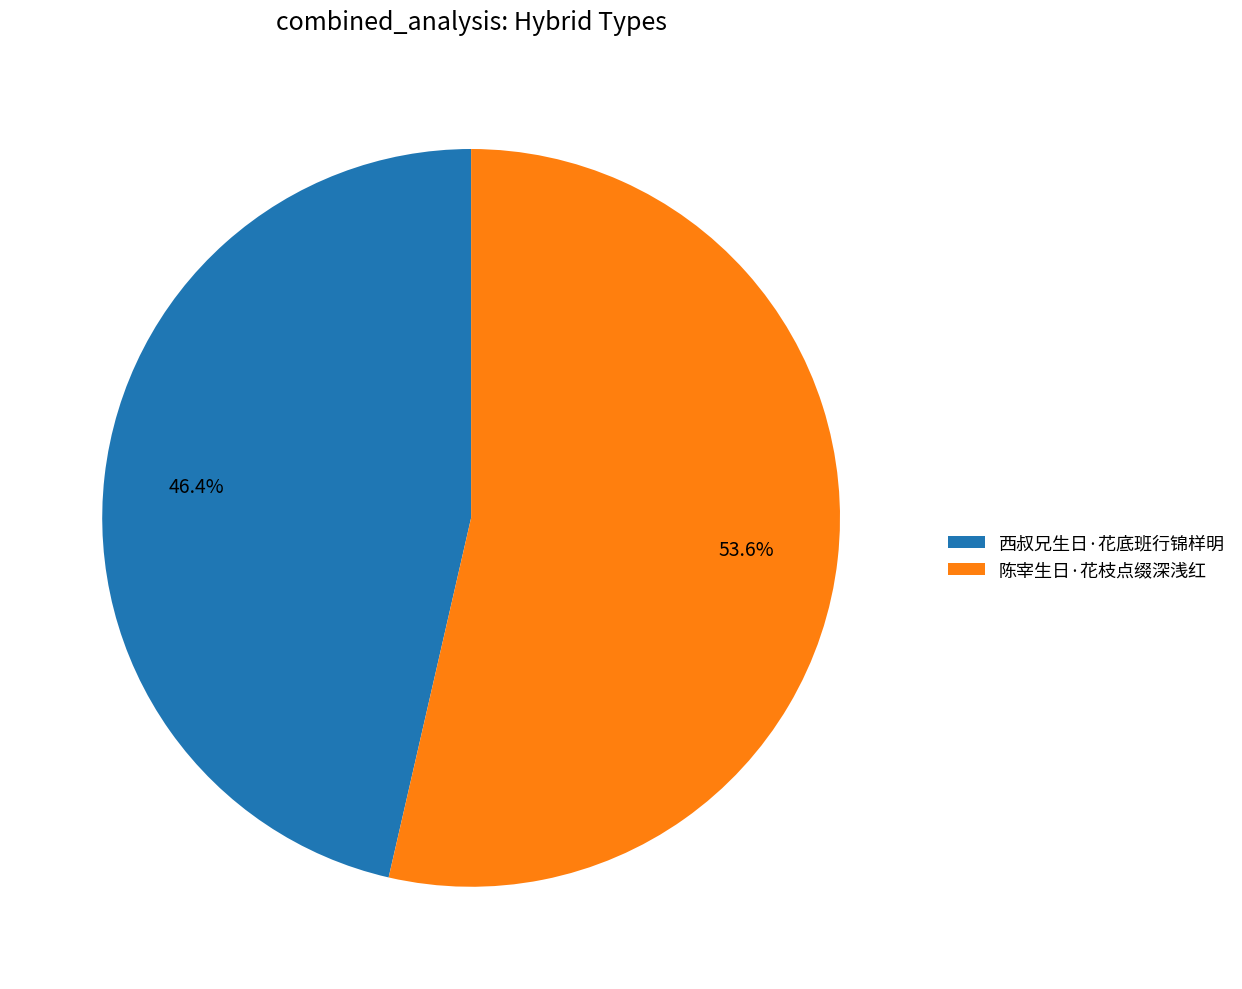

To the nearest percent, what portion does 西叔兄生日·花底班行锦样明 represent?

46%